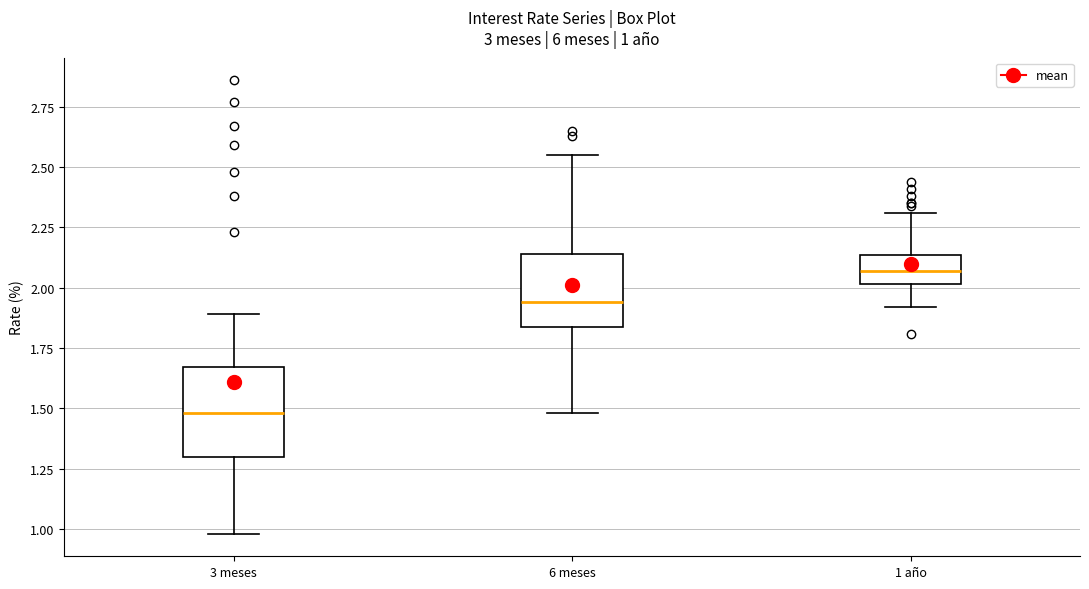

Which box is the tallest, from its lower edge to its upper edge?

3 meses